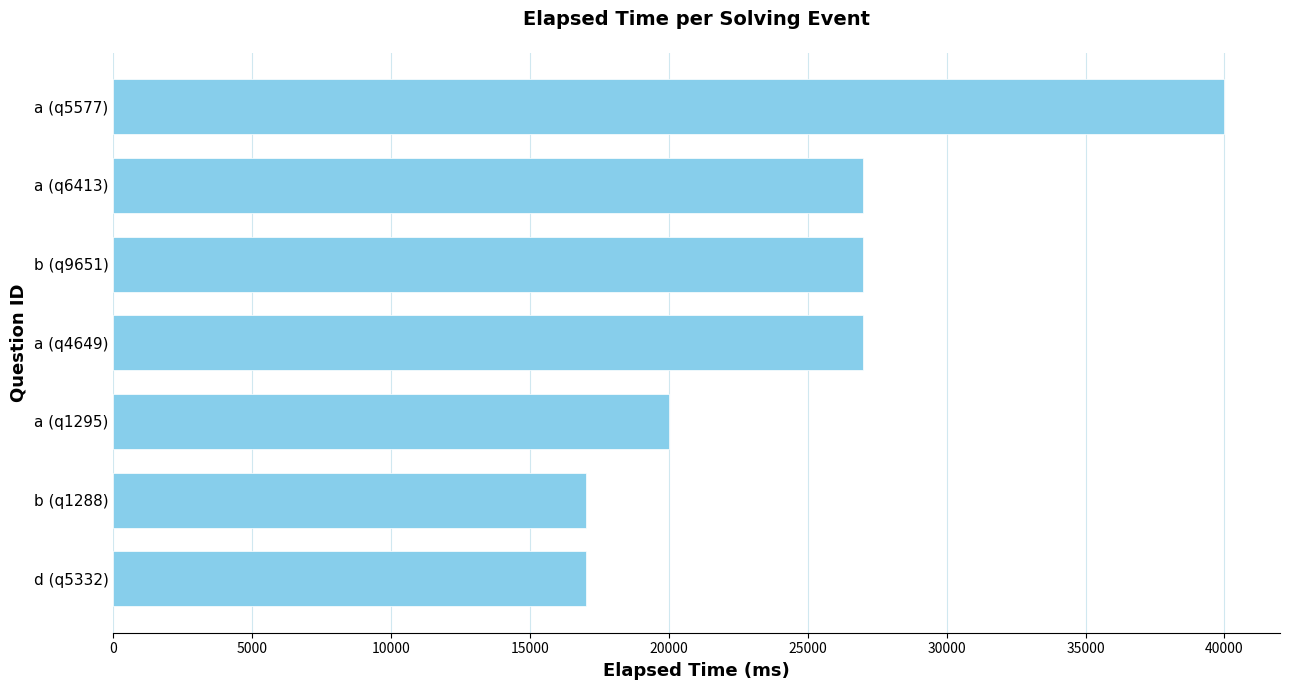

What is the change in value from a (q5577) to a (q6413)?

-13000